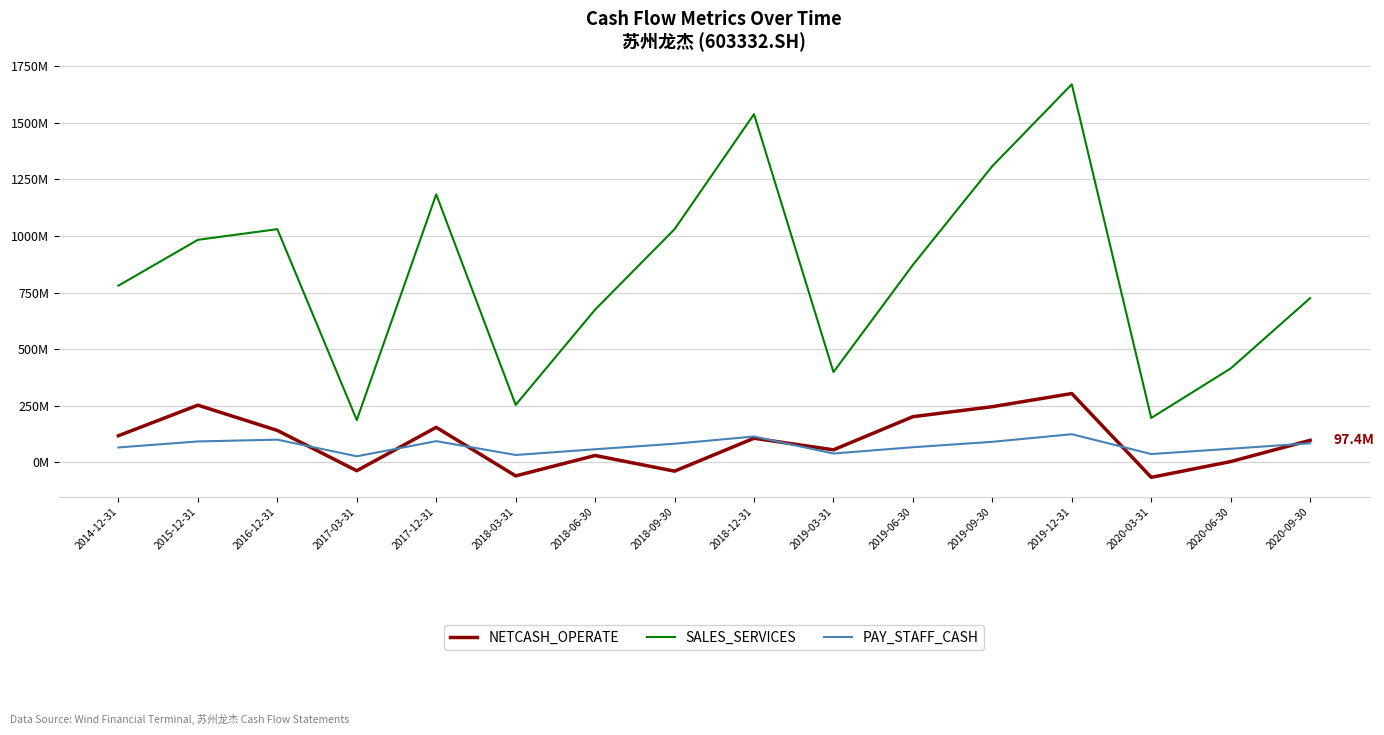

At which category is the sum across all series the highest?

2019-12-31